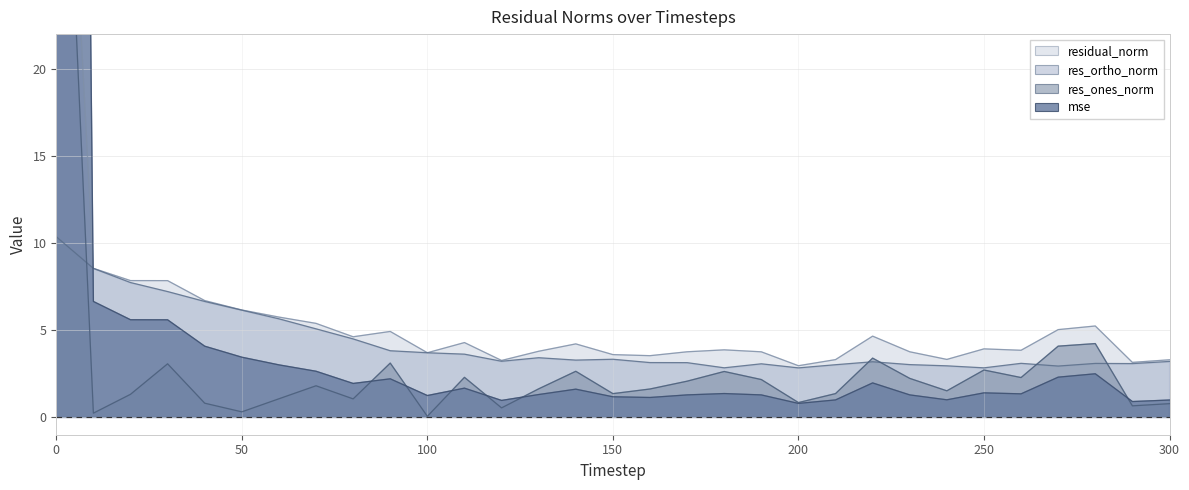

What are all the series names shown in the legend?

mse, res_ones_norm, res_ortho_norm, residual_norm